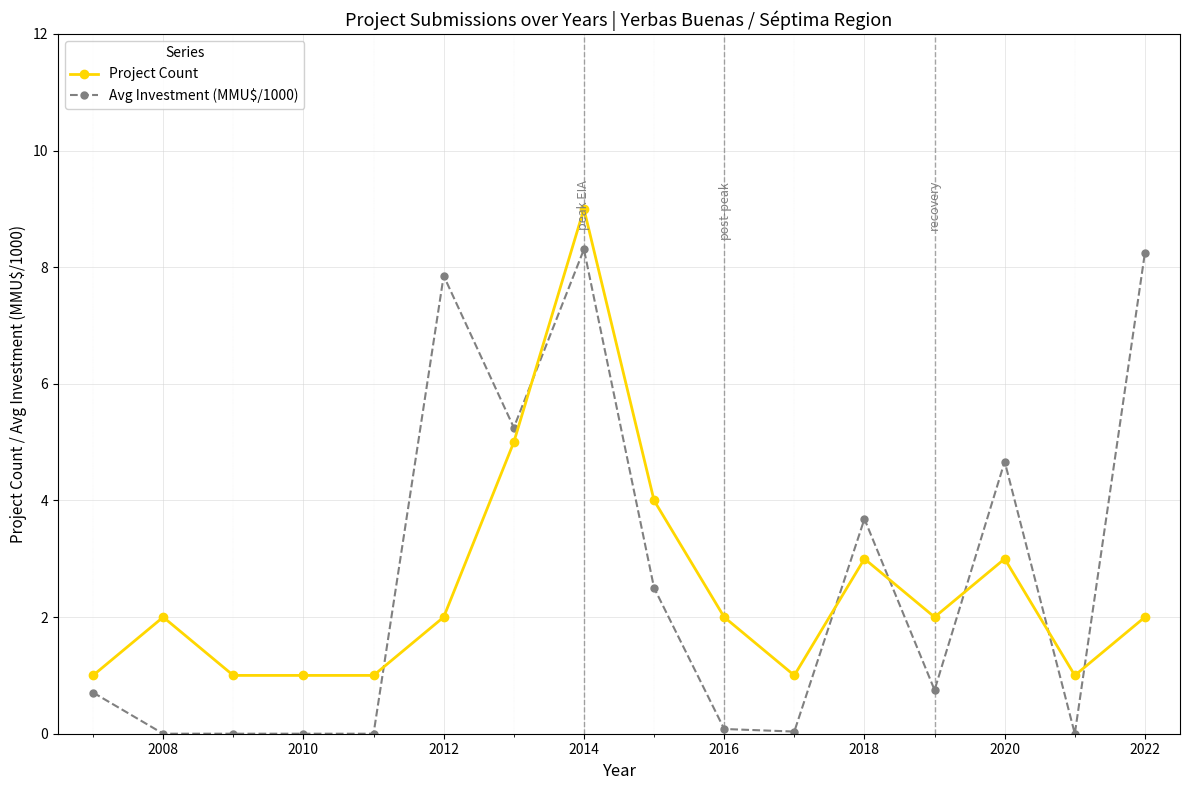

What is the value of the Project Count point at the 4th from the left?

1.0